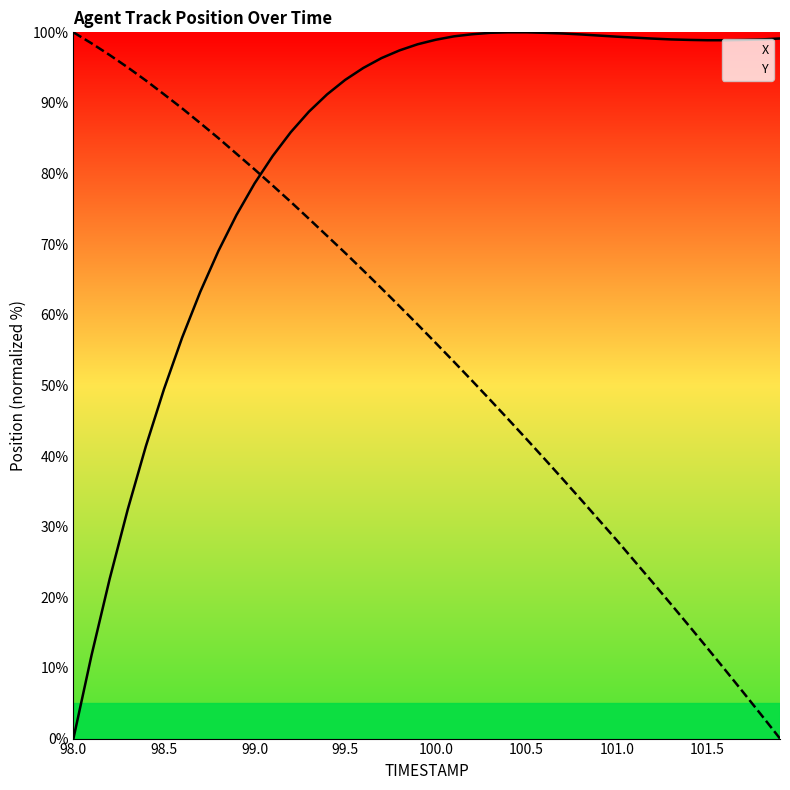

How many intersections are there between Y and X?

1